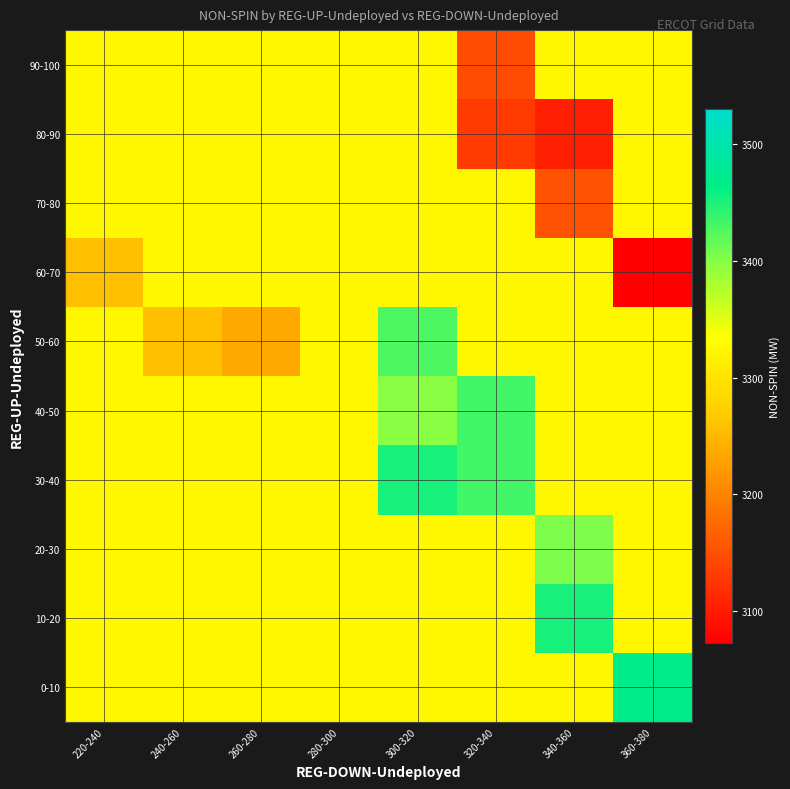

How many data points does each series have?

8